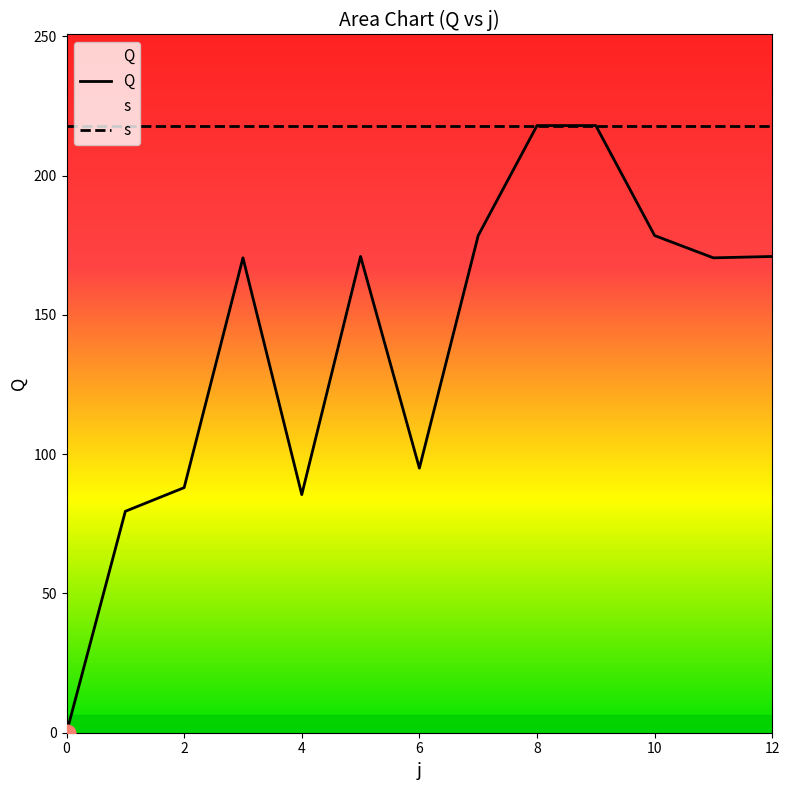

Reading left to right, what are all the values shown in this chart?

0=0.0	1=79.5	2=88.0	3=170.5	4=85.5	5=171.0	6=95.0	7=178.5	8=218.0	9=218.0	10=178.5	11=170.5	12=171.0